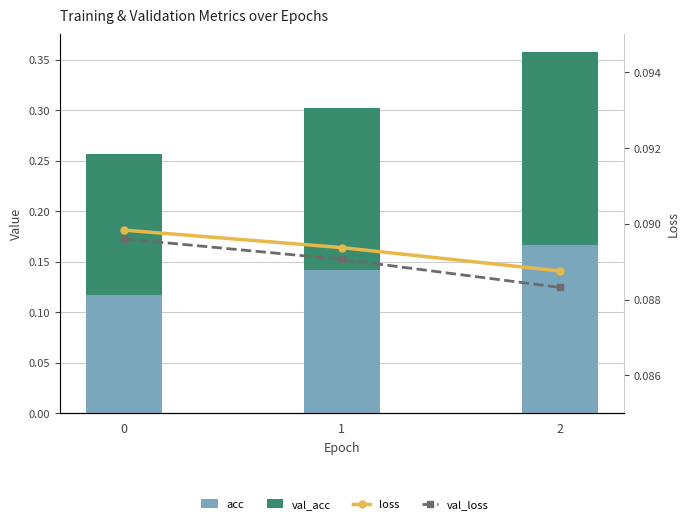

Which series has the largest total across all categories?

val_acc